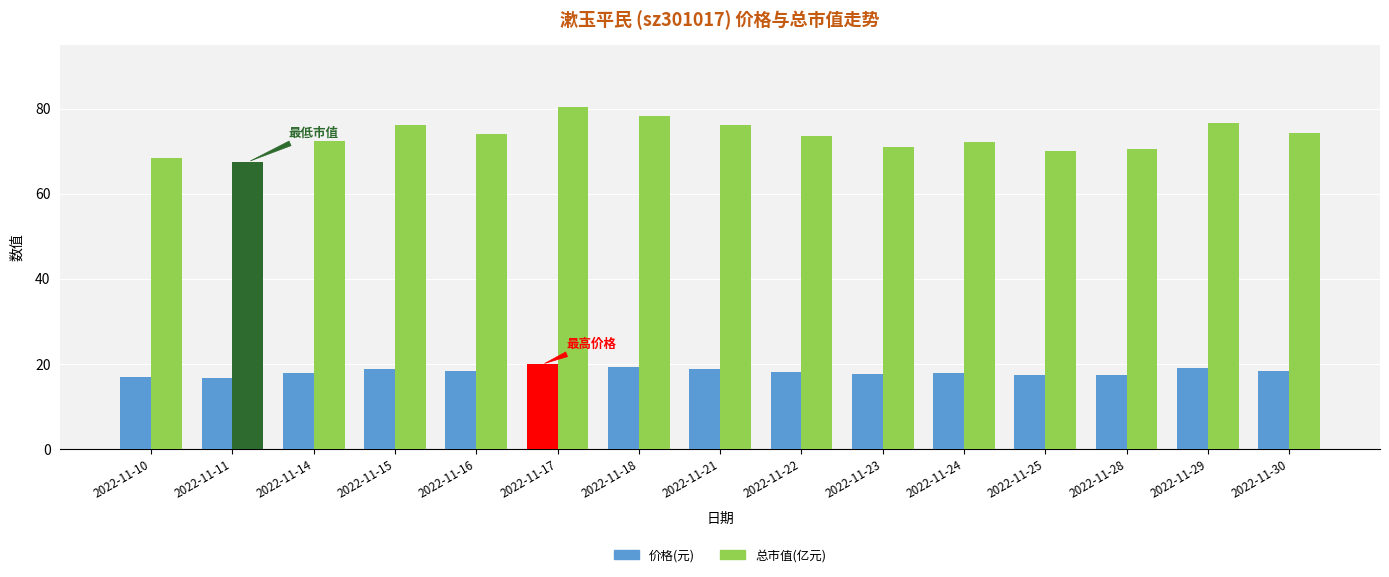

How many categories are shown in the chart?

15